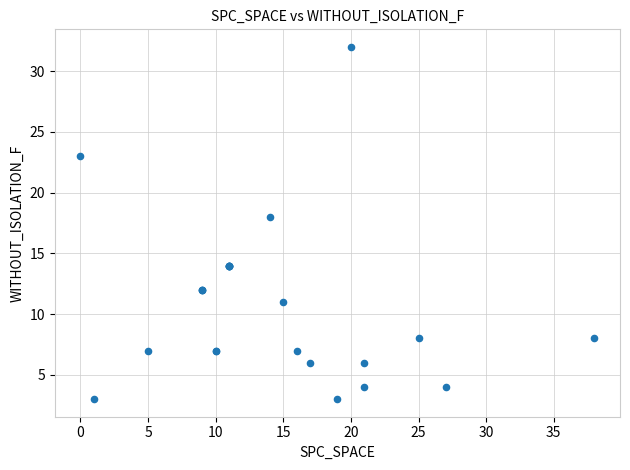

What Y value in the scatter plot is closest to 17?

18